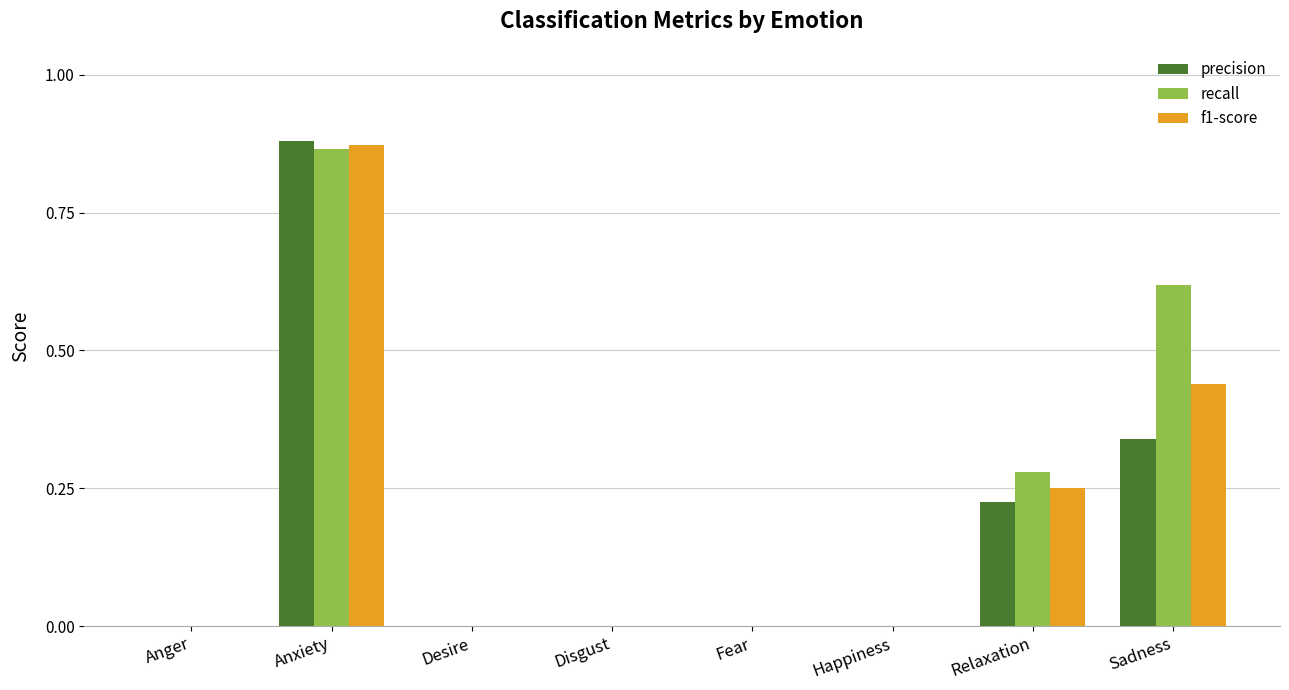

Are the bars horizontal?

No